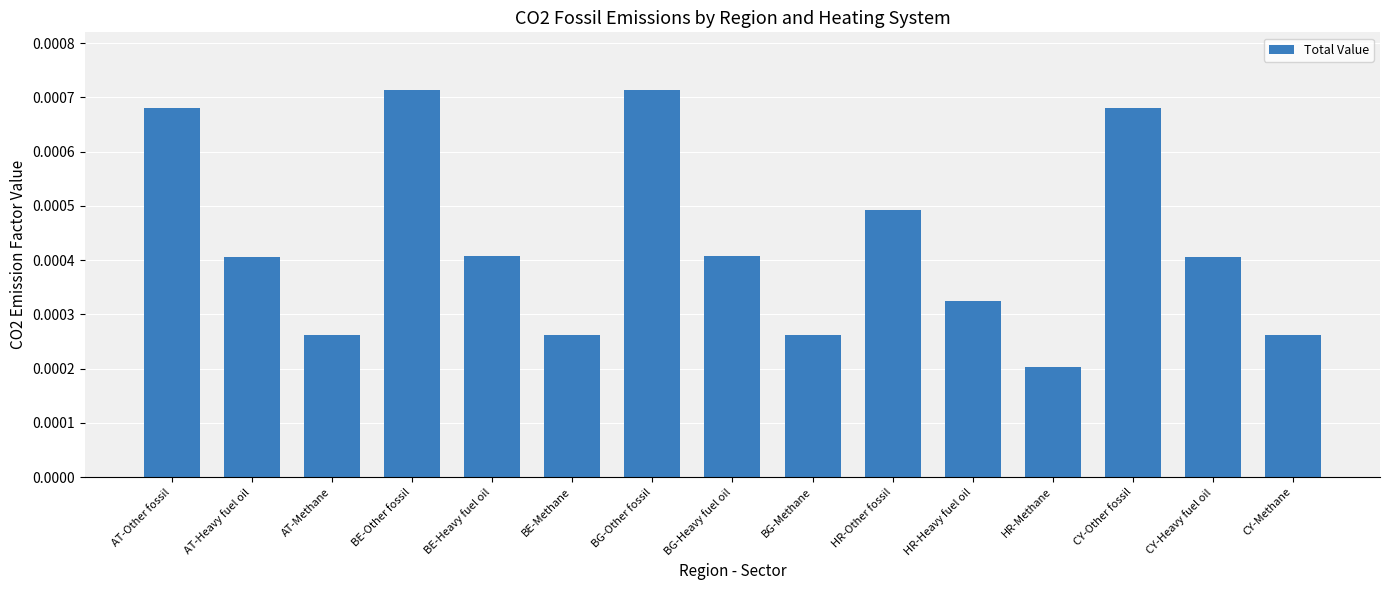

What is the label of the 12th bar from the right?

BE-Other fossil